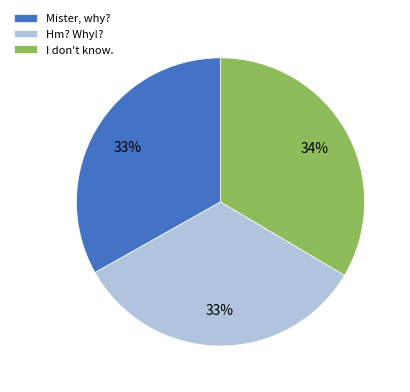

How many segments does this pie chart have?

3